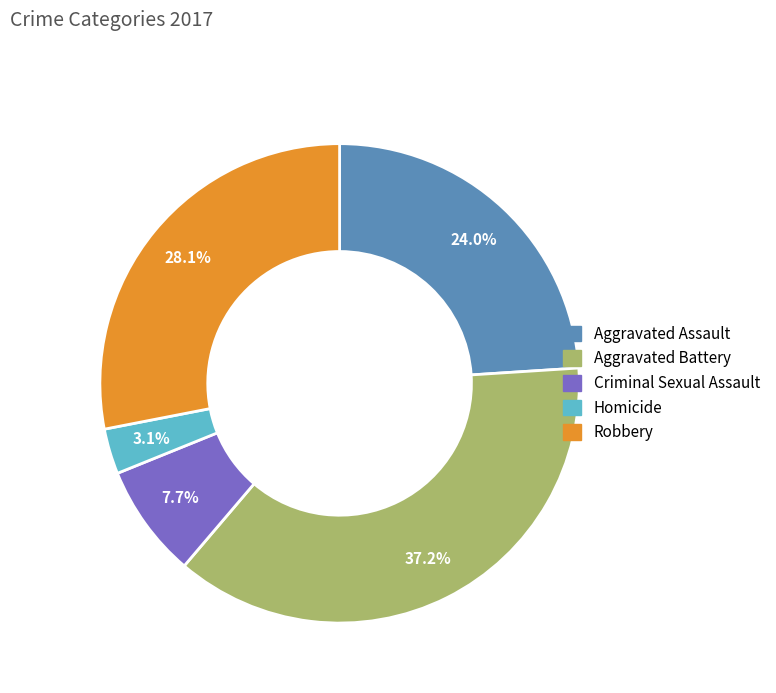

To the nearest percent, what is the average slice percentage?

20%